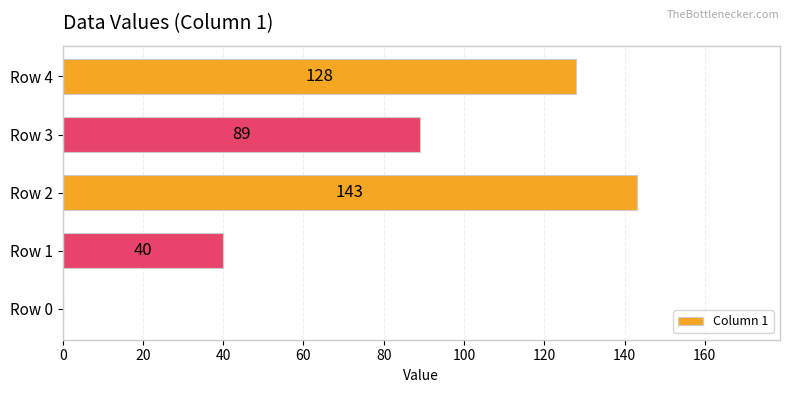

At which label is the value closest to 71?

Row 3